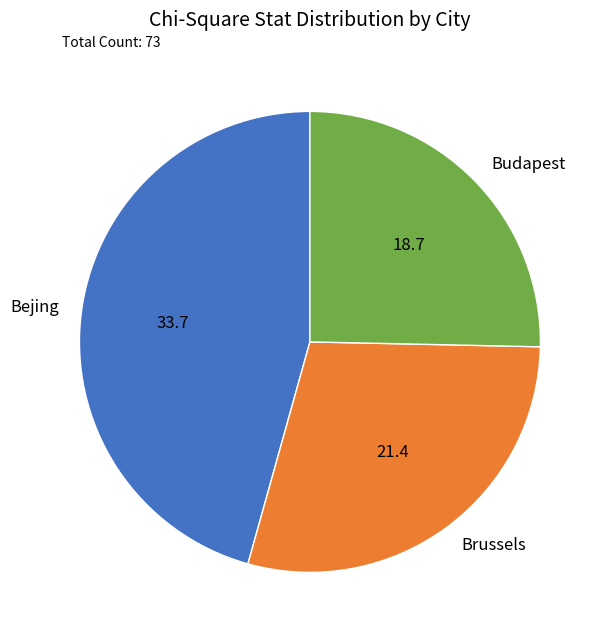

Is there any slice that represents more than half of the pie?

No